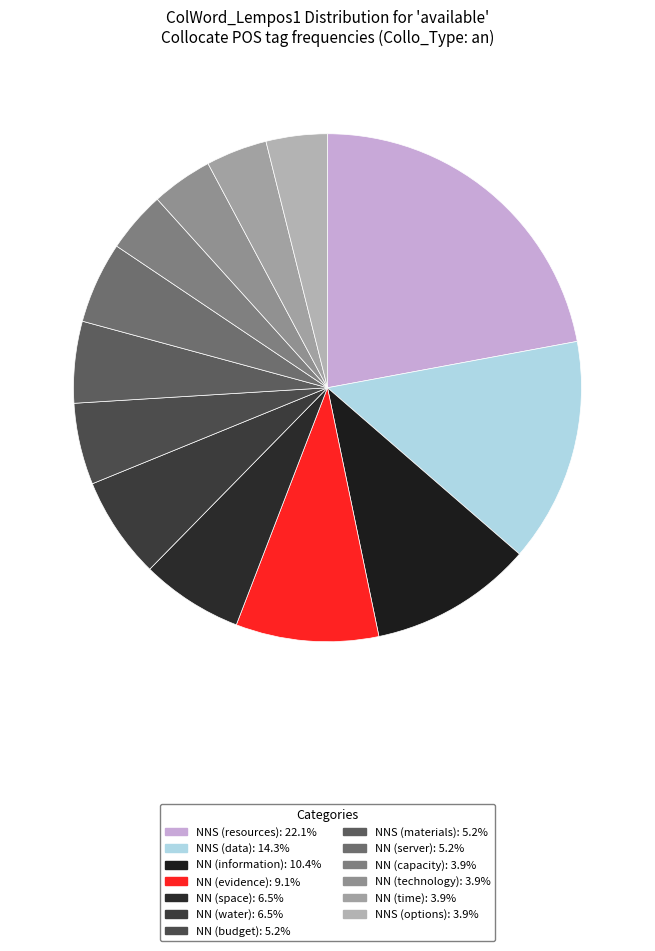

How many segments does this pie chart have?

13